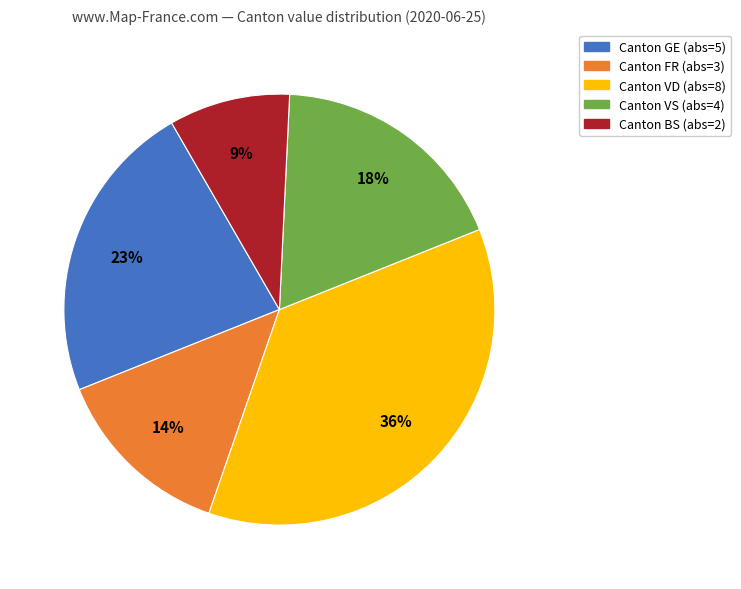

Is there a majority slice in this chart?

No